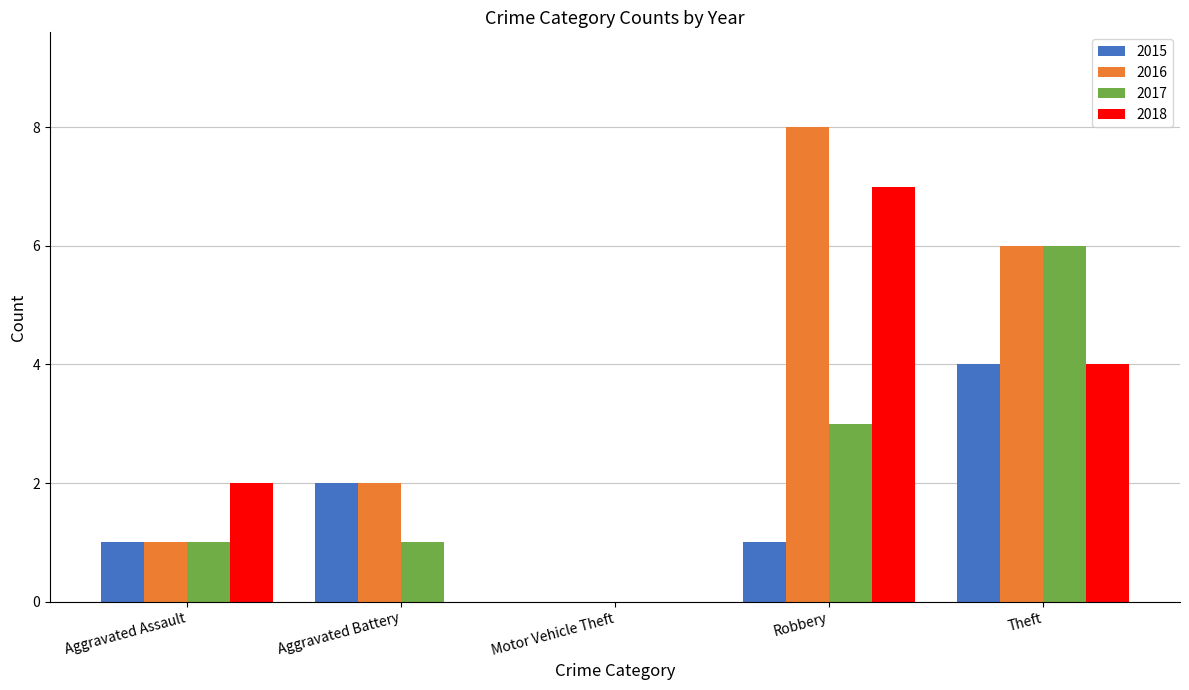

At which category is the sum across all series the highest?

Theft